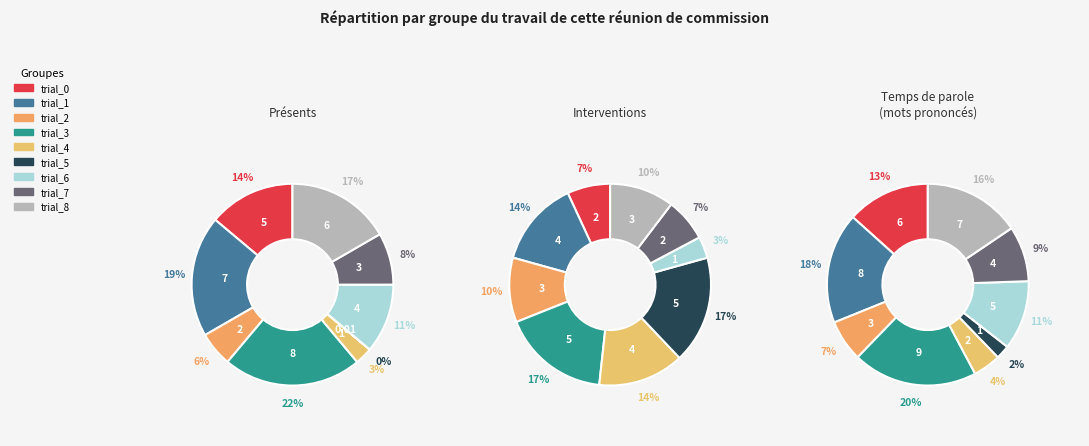

What portion of the pie excludes trial_7?

91.7%